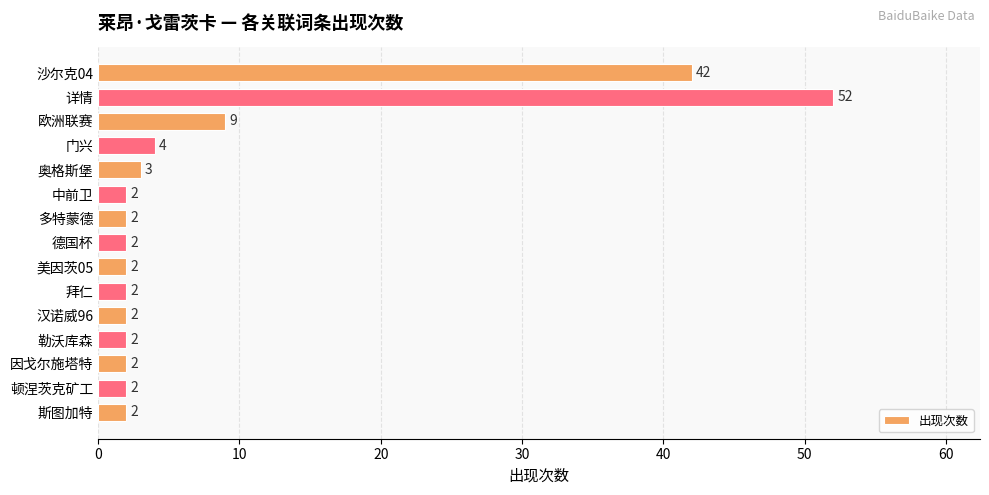

What is the value of the 6th bar from the top?

2